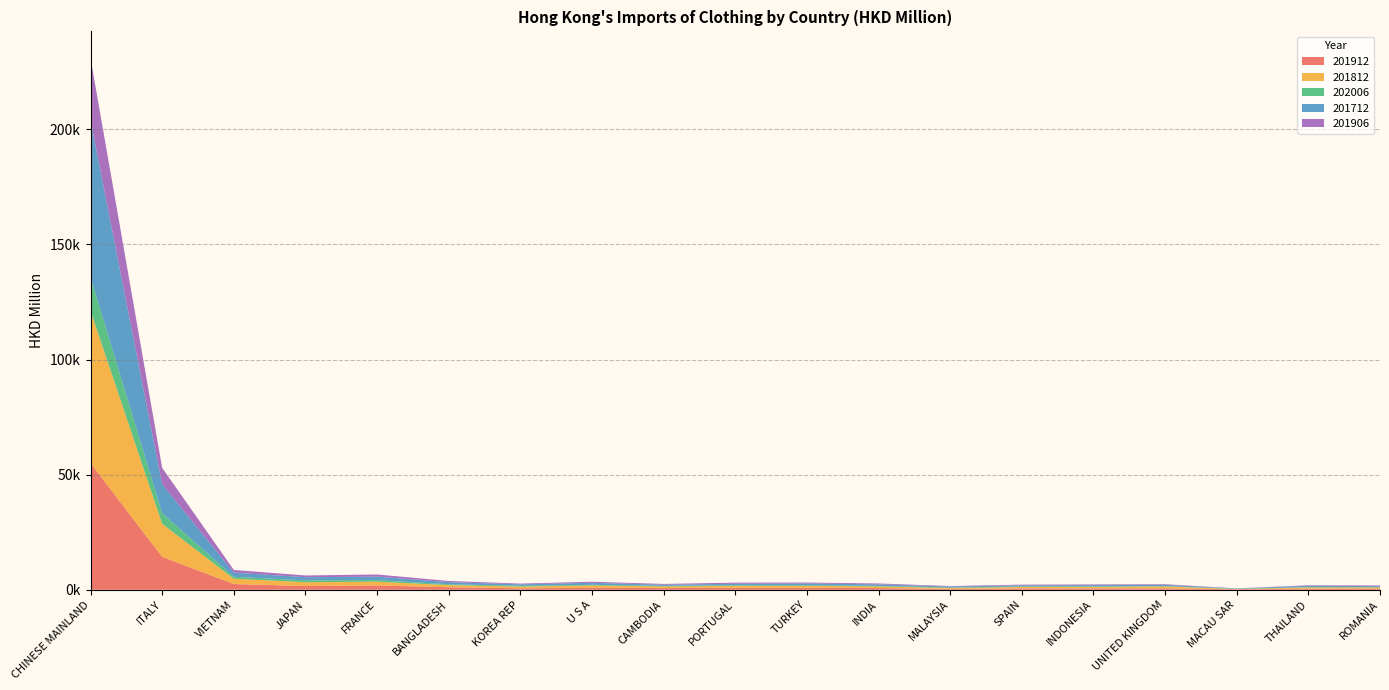

Reading left to right, list all the values displayed in this chart.

201912: 54978.3	14306.6	2478.3	1626.6	1854.7	1093.0	627.6	838.9	729.6	852.0	825.8	727.0	387.0	597.9	590.6	588.2	229.2	459.8	553.2
201812: 66192.0	14353.0	2307.7	1655.8	1649.5	931.9	753.0	1021.8	689.2	854.9	859.2	712.5	392.2	602.8	650.1	850.0	76.0	550.0	478.1
202006: 14650.8	4585.4	848.1	798.3	693.1	360.2	328.0	293.8	262.5	258.6	253.0	236.1	223.4	221.6	196.0	156.9	151.4	142.6	126.9
201712: 68168.1	12522.1	1818.7	1365.5	1511.7	916.6	651.7	869.2	496.7	622.1	793.7	668.7	413.4	498.3	583.3	532.4	104.5	559.2	421.8
201906: 26983.3	7190.5	1153.1	755.4	926.0	509.5	322.6	458.9	350.6	504.0	408.7	384.7	190.6	305.8	288.3	272.5	47.0	228.0	284.0